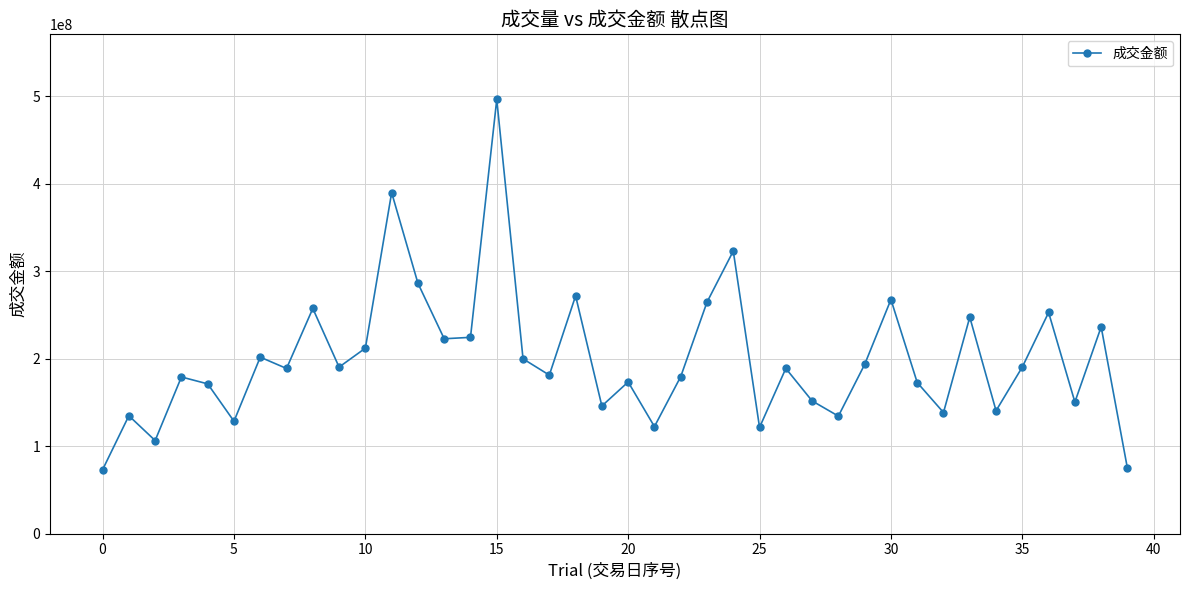

What is the value of the 17th point from the left?

199837080.7